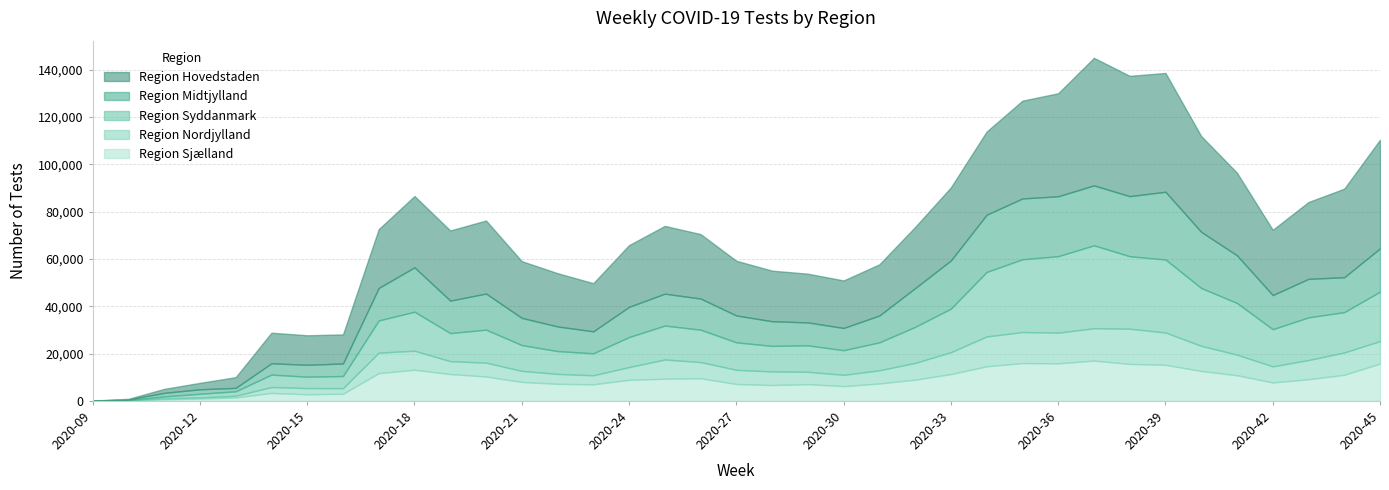

True or false: Region Nordjylland has a value of 1172 at 2020-24.

False